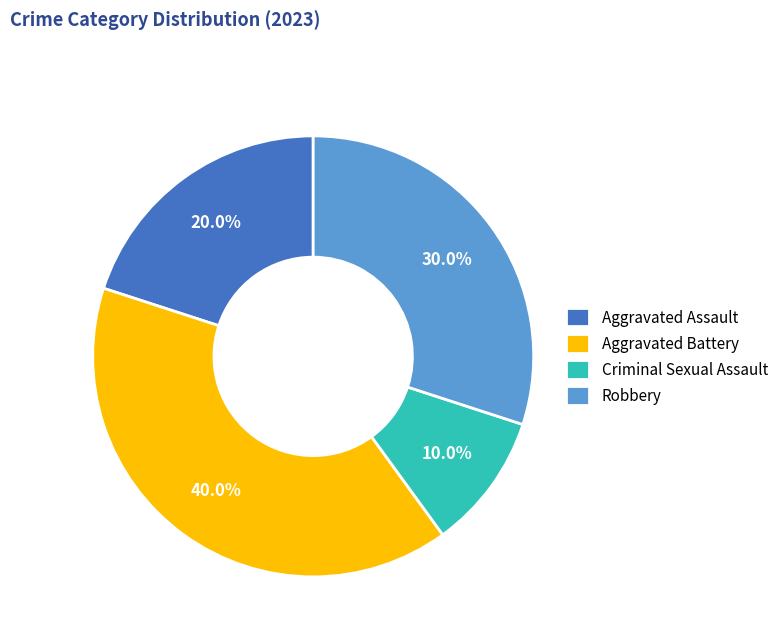

To the nearest percent, what is the difference between the largest and smallest slice percentages?

30%